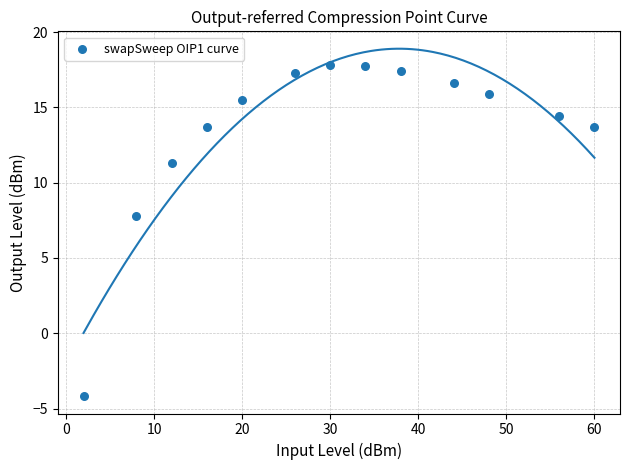

What Y value in the scatter plot is closest to 6?

7.8